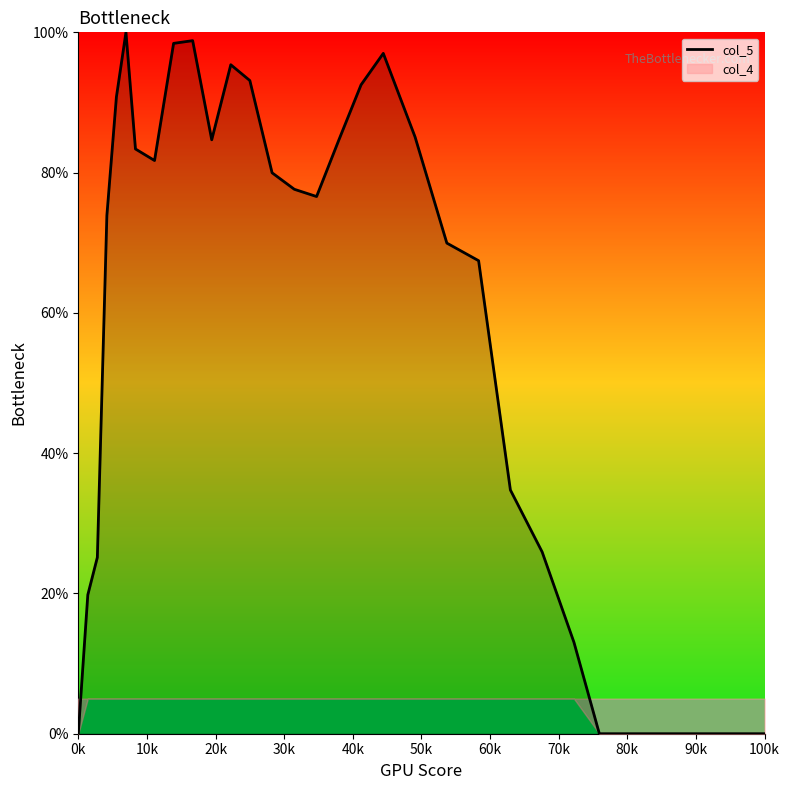

What is the sum of all values?

1749.7